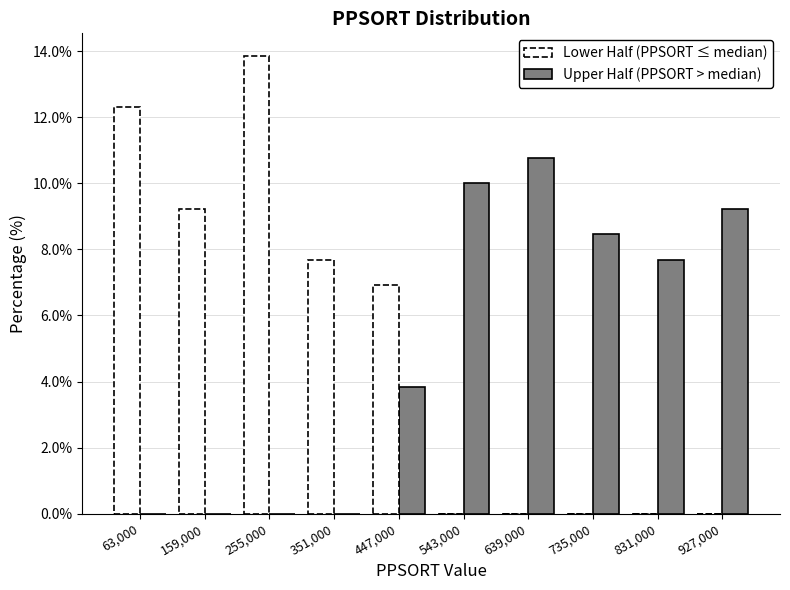

Reading left to right, list every range on the x-axis with the height of the bar of each series over it. Neither the bar edges nor the heights are printed on the chart, so give them approximately, as read against the axes.

15000 to 111000: Upper Half (PPSORT > median)=0	Lower Half (PPSORT ≤ median)=12.4
111000 to 207000: Upper Half (PPSORT > median)=0	Lower Half (PPSORT ≤ median)=9.2
207000 to 303000: Upper Half (PPSORT > median)=0	Lower Half (PPSORT ≤ median)=13.8
303000 to 399000: Upper Half (PPSORT > median)=0	Lower Half (PPSORT ≤ median)=7.6
399000 to 495000: Upper Half (PPSORT > median)=3.8	Lower Half (PPSORT ≤ median)=7.0
495000 to 591000: Upper Half (PPSORT > median)=10.0	Lower Half (PPSORT ≤ median)=0
591000 to 687000: Upper Half (PPSORT > median)=10.8	Lower Half (PPSORT ≤ median)=0
687000 to 783000: Upper Half (PPSORT > median)=8.4	Lower Half (PPSORT ≤ median)=0
783000 to 879000: Upper Half (PPSORT > median)=7.6	Lower Half (PPSORT ≤ median)=0
879000 to 975000: Upper Half (PPSORT > median)=9.2	Lower Half (PPSORT ≤ median)=0